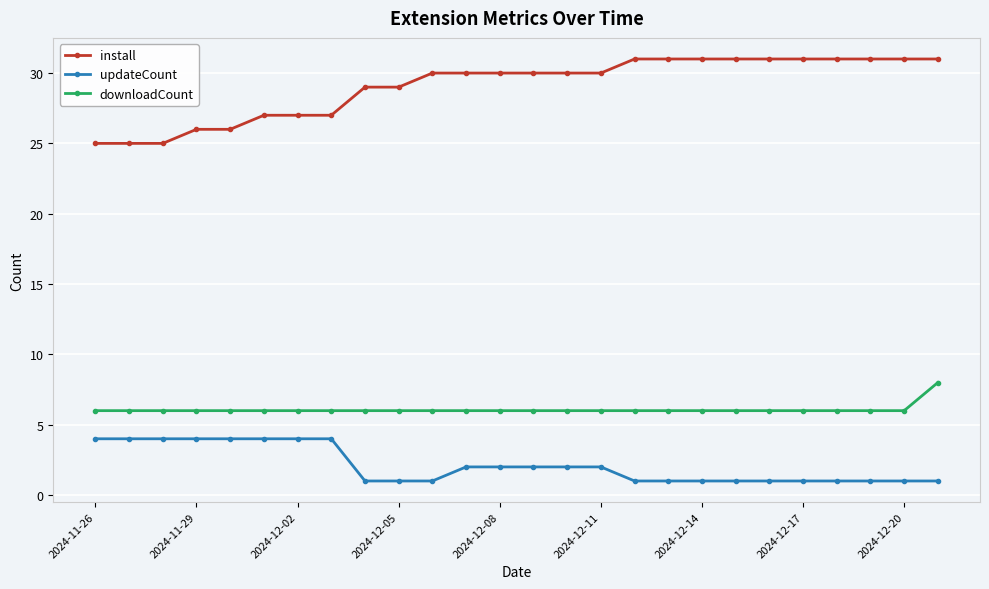

Which series has the largest total across all categories?

install